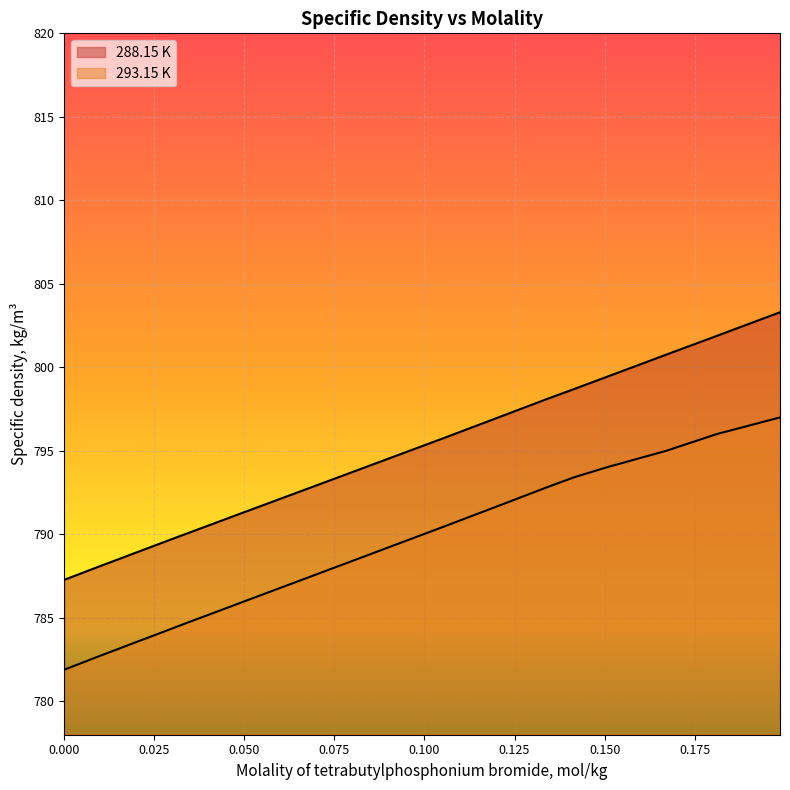

List the series in order of their peak value, lowest first.

293.15 K, 288.15 K